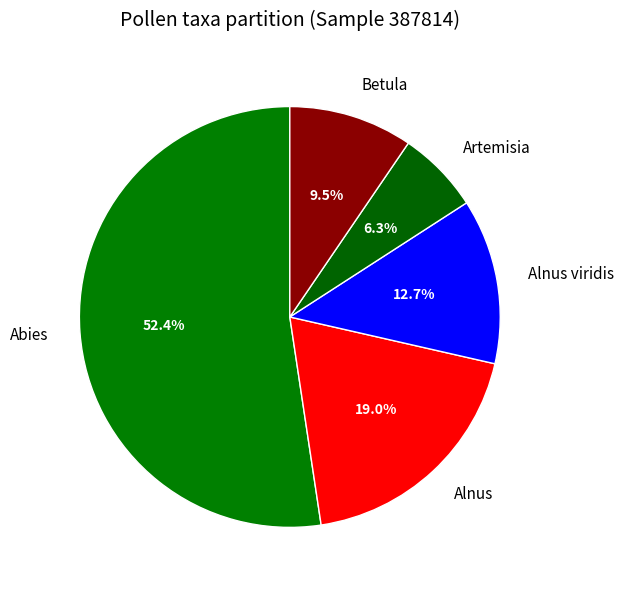

What is the largest slice in the pie chart?

Abies